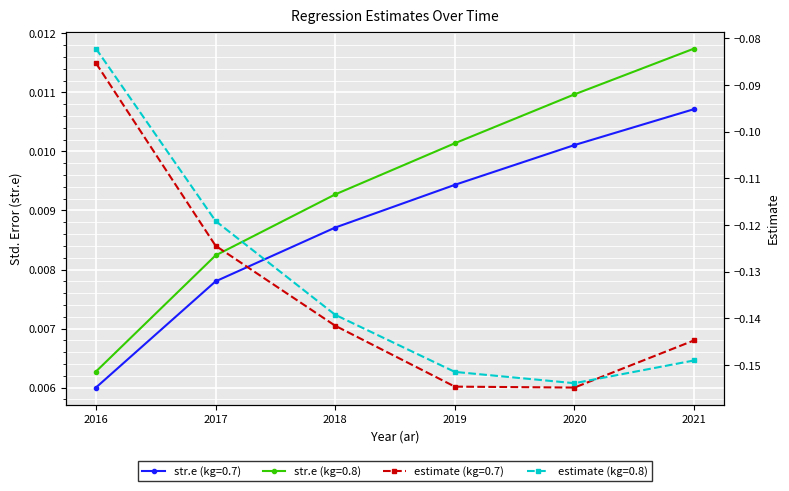

Count the number of data series in this chart.

4